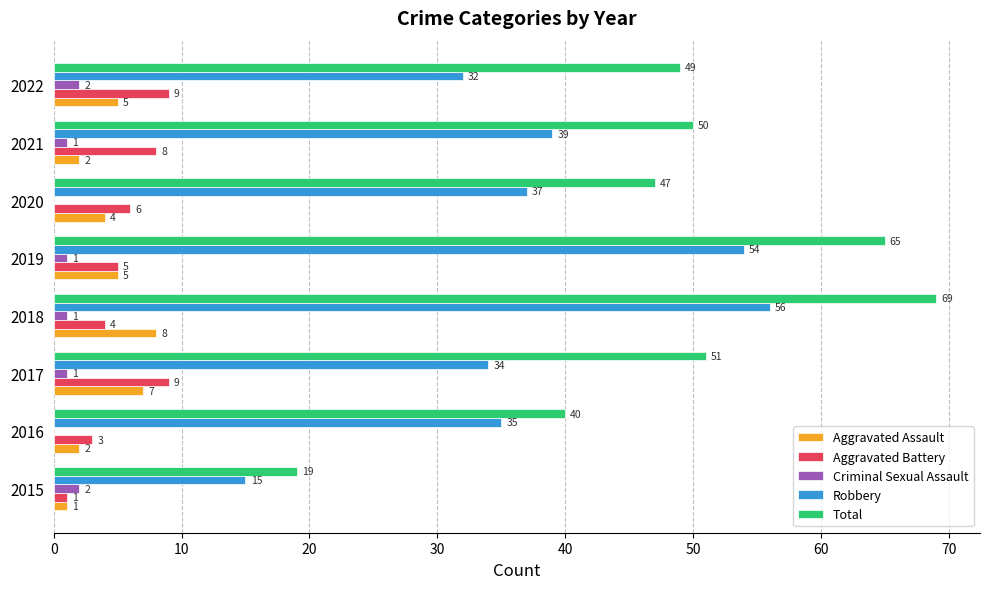

Is it true that Aggravated Assault equals 4 at 2020?

True